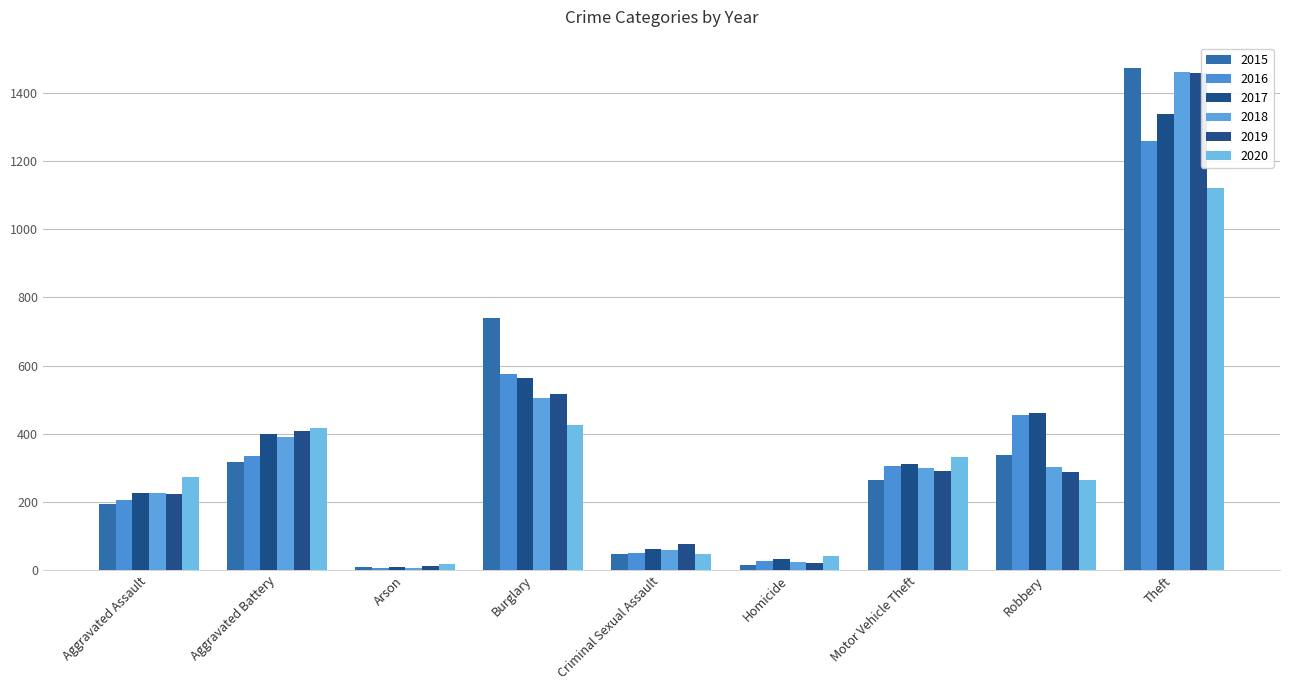

Which category has the highest value across all series?

Theft